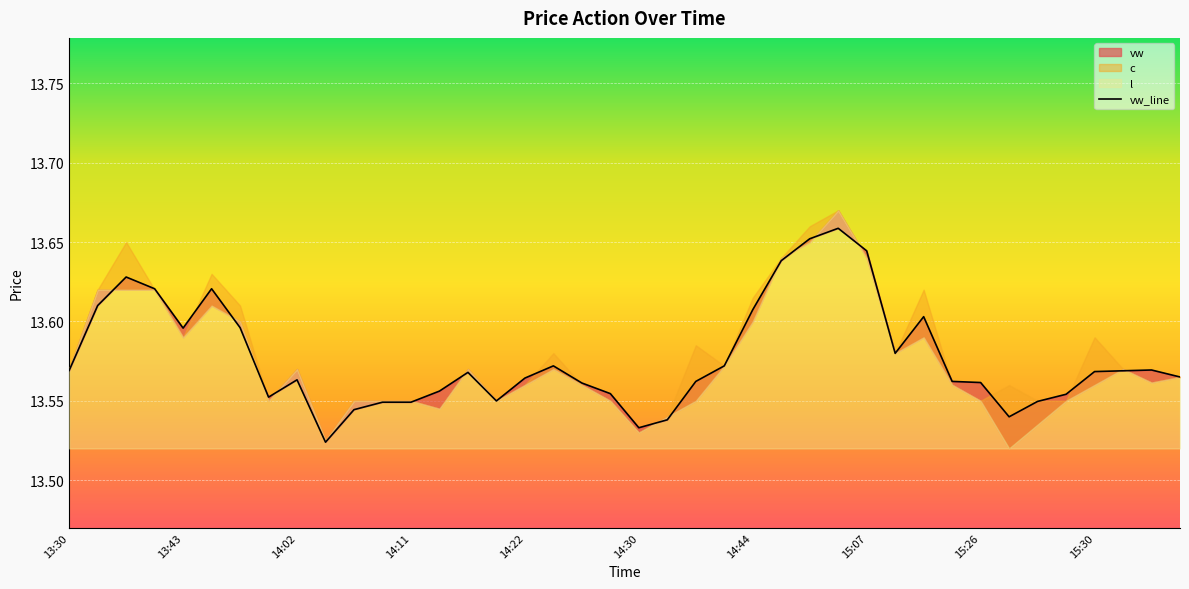

What is the difference between the second highest and second lowest values?

0.1